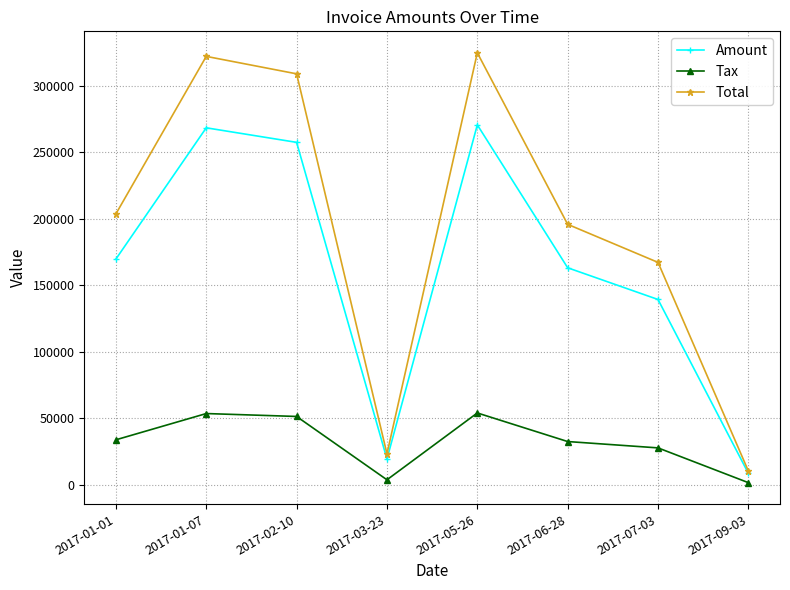

True or false: Amount and Tax cross at least once.

False